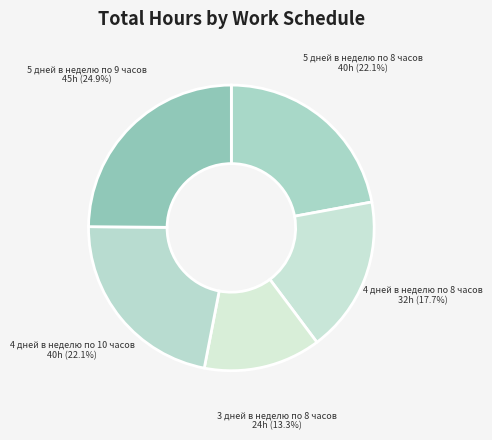

Is there a majority slice in this chart?

No